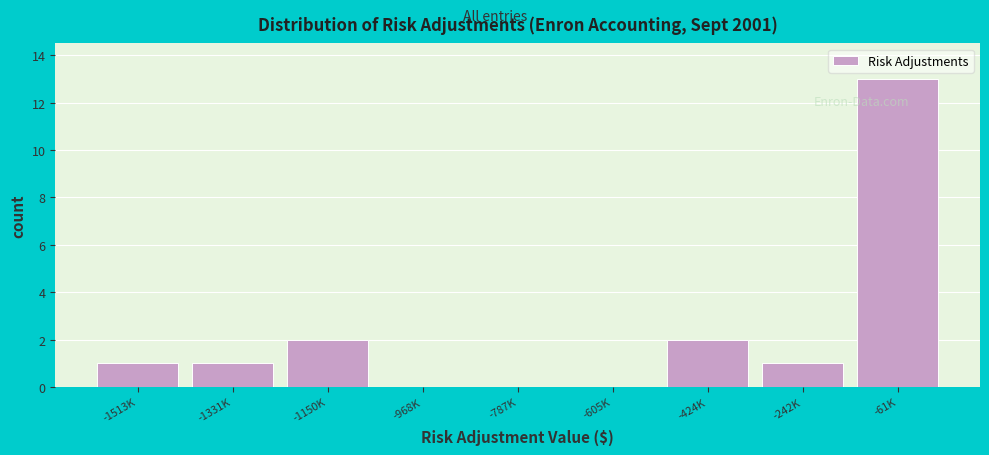

Reading right to left, extract all data points from this chart.

-61K=13	-242K=1	-424K=2	-605K=0	-787K=0	-968K=0	-1150K=2	-1331K=1	-1513K=1